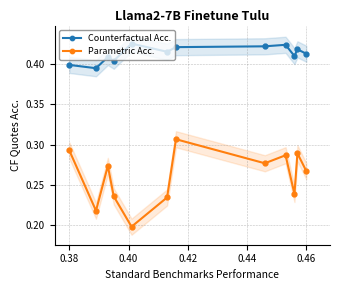

True or false: Parametric Acc. has more than 1 points higher than both neighbors.

True